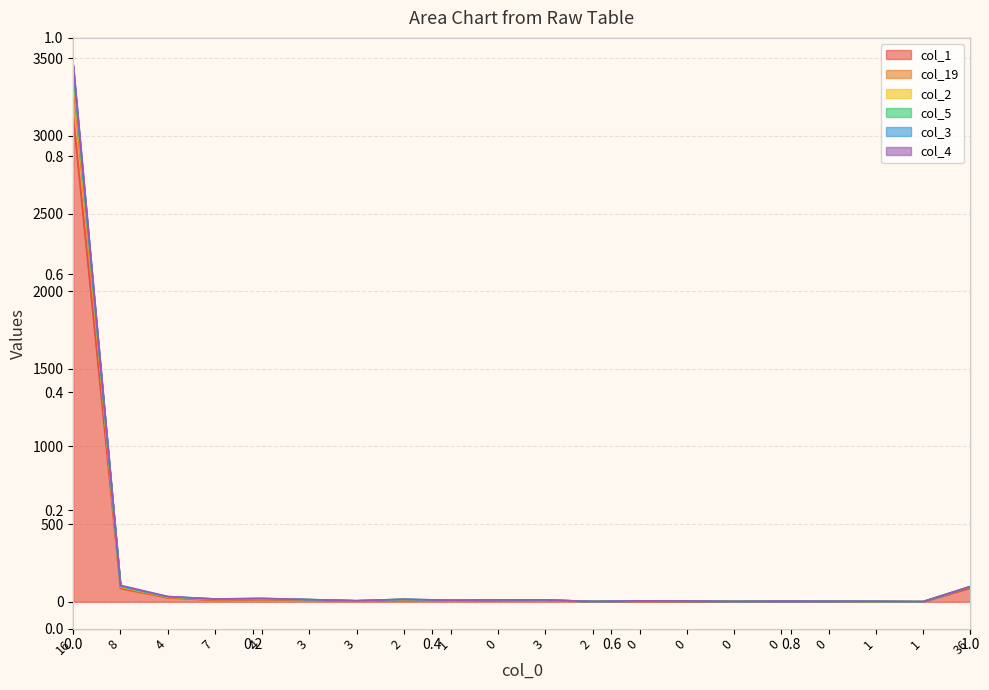

Between 0 and 0, which series saw the biggest shift?

col_2